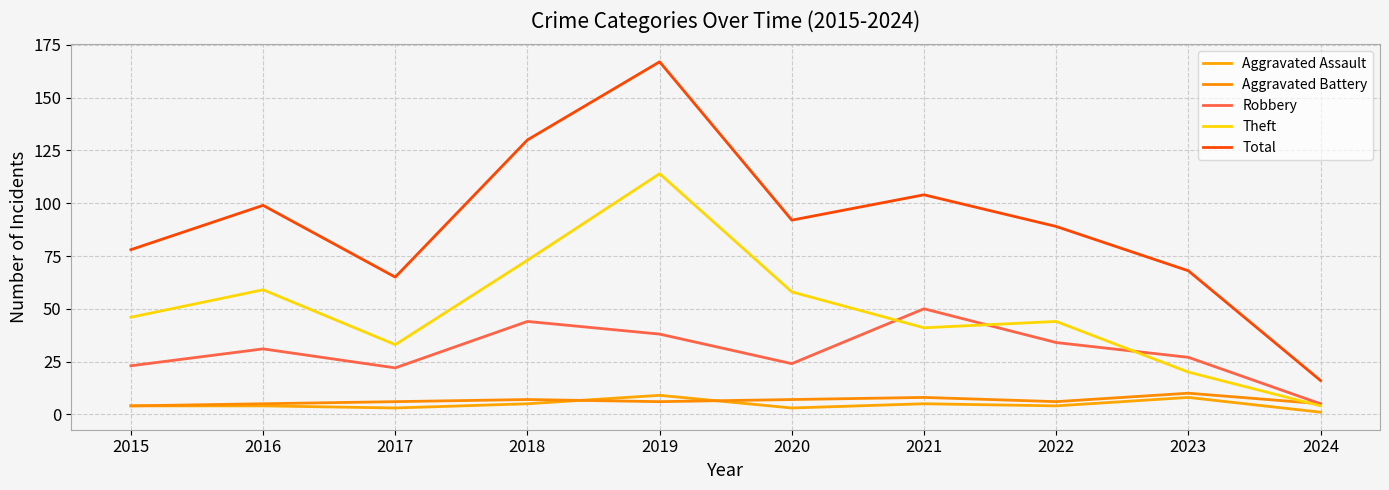

Does the chart display data point markers on the line(s)?

No